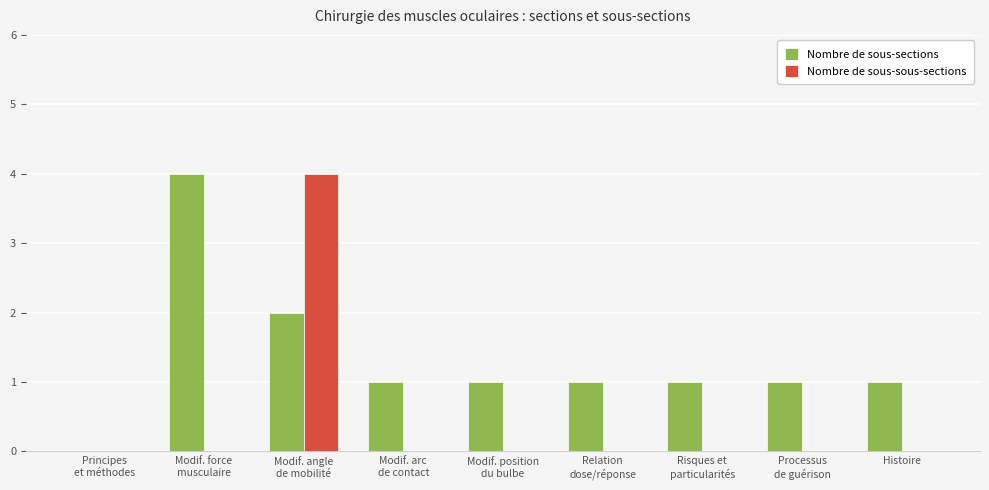

The Nombre de sous-sous-sections series shows -3 at Modif. position
du bulbe. True or false?

False